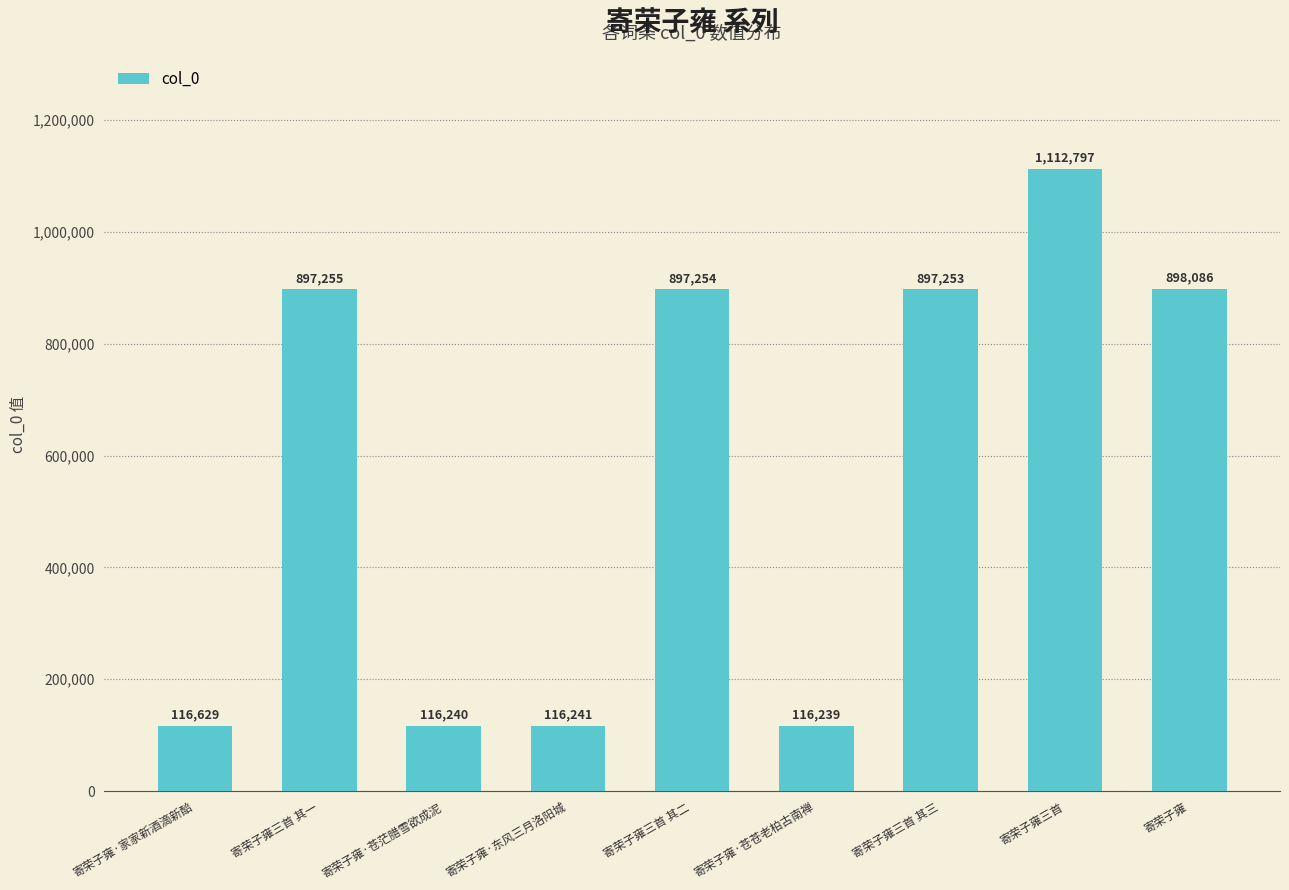

Reading left to right, what are all the values shown in this chart?

寄荣子雍·家家新酒滴新醅=116629	寄荣子雍三首 其一=897255	寄荣子雍·苍茫腊雪欲成泥=116240	寄荣子雍·东风三月洛阳城=116241	寄荣子雍三首 其二=897254	寄荣子雍·苍苍老柏古南禅=116239	寄荣子雍三首 其三=897253	寄荣子雍三首=1112797	寄荣子雍=898086